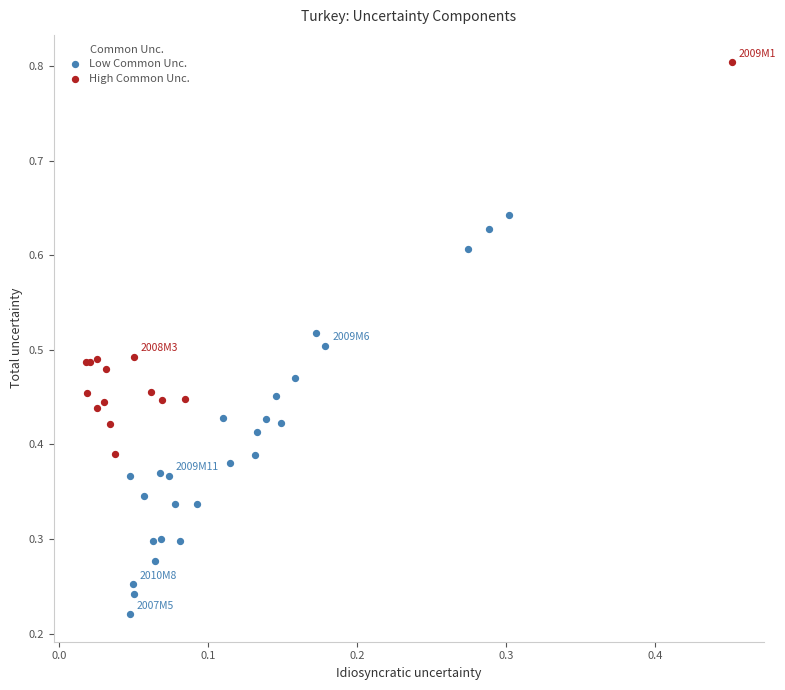

Which series reaches the minimum Y coordinate?

Low Common Unc.